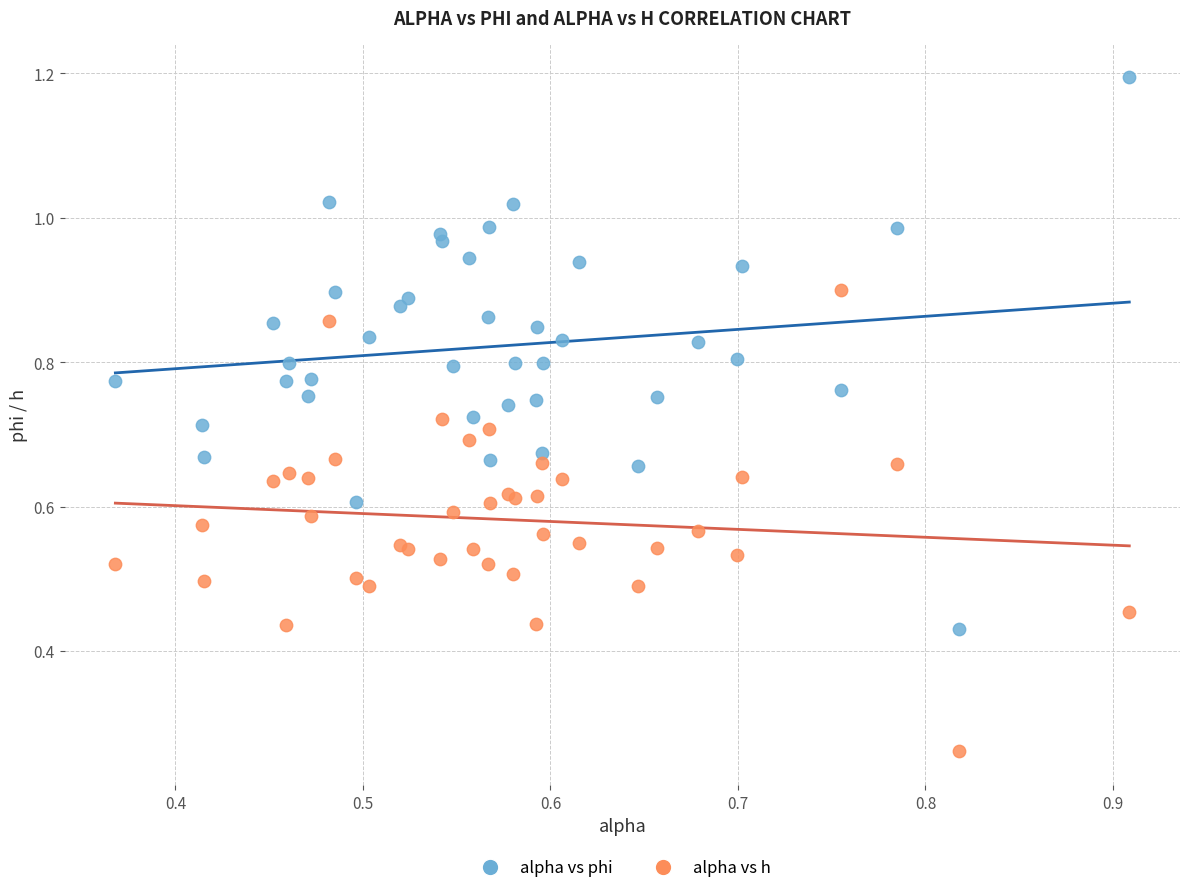

Which series has the widest spread of Y values?

alpha vs phi